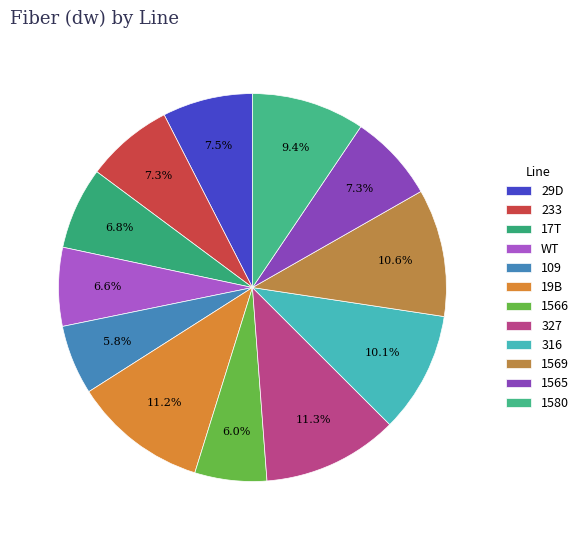

How many segments does this pie chart have?

12